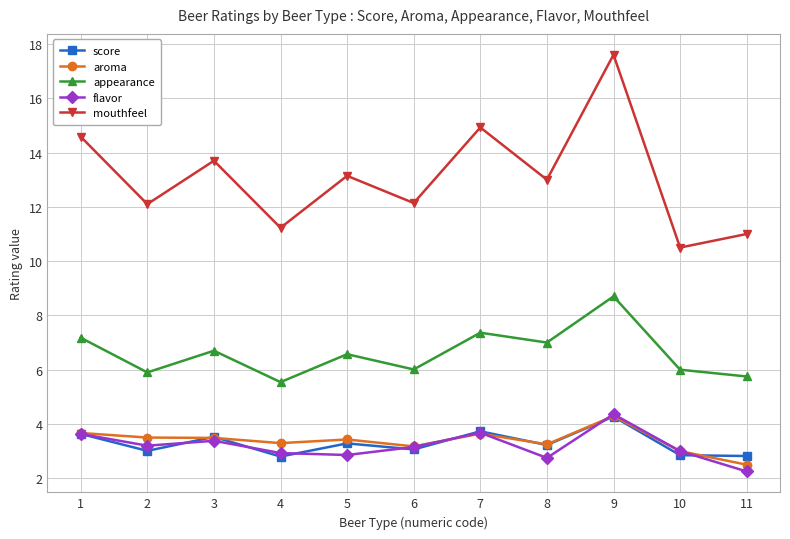

What is the difference between the maximum and minimum values in the aroma series?

1.8